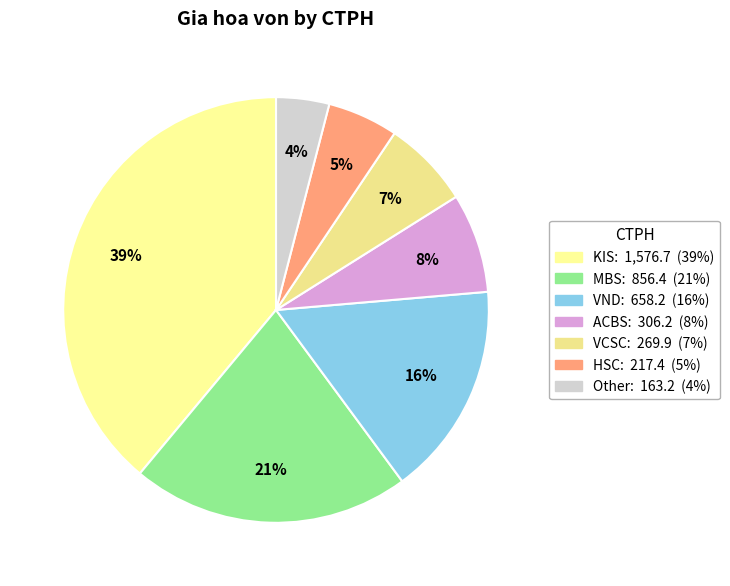

How many slices are in this pie chart?

7